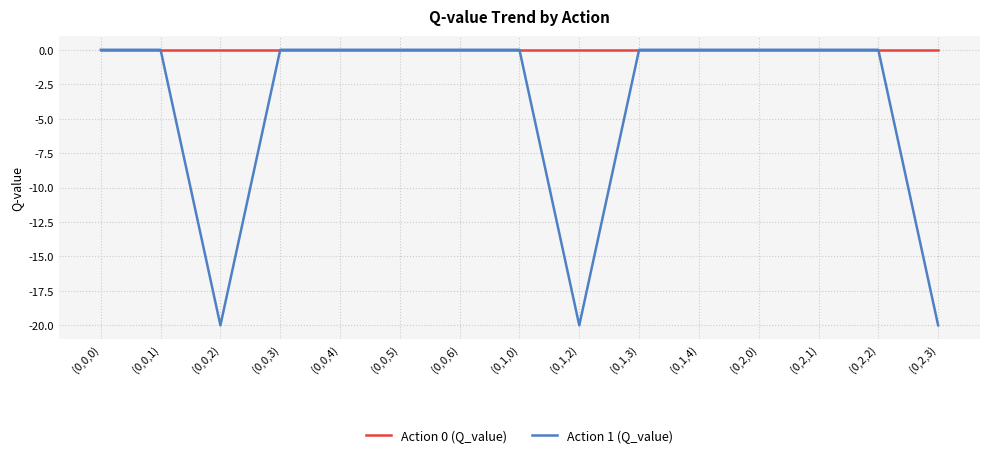

The Action 1 (Q_value) series shows 0.0 at (0,2,1). True or false?

True